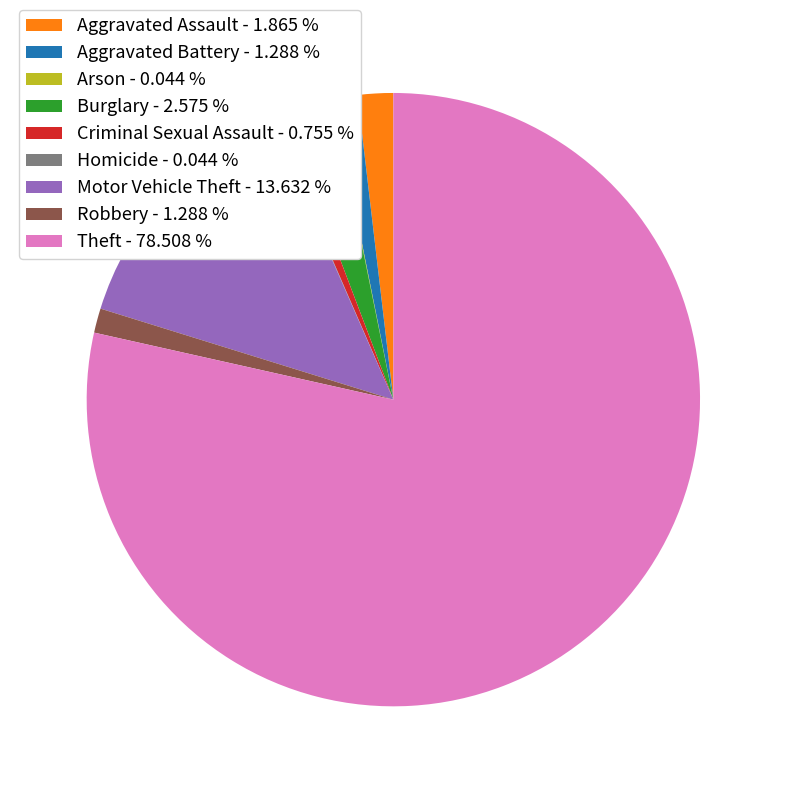

Which category has the biggest portion of the pie?

Theft - 78.508 %